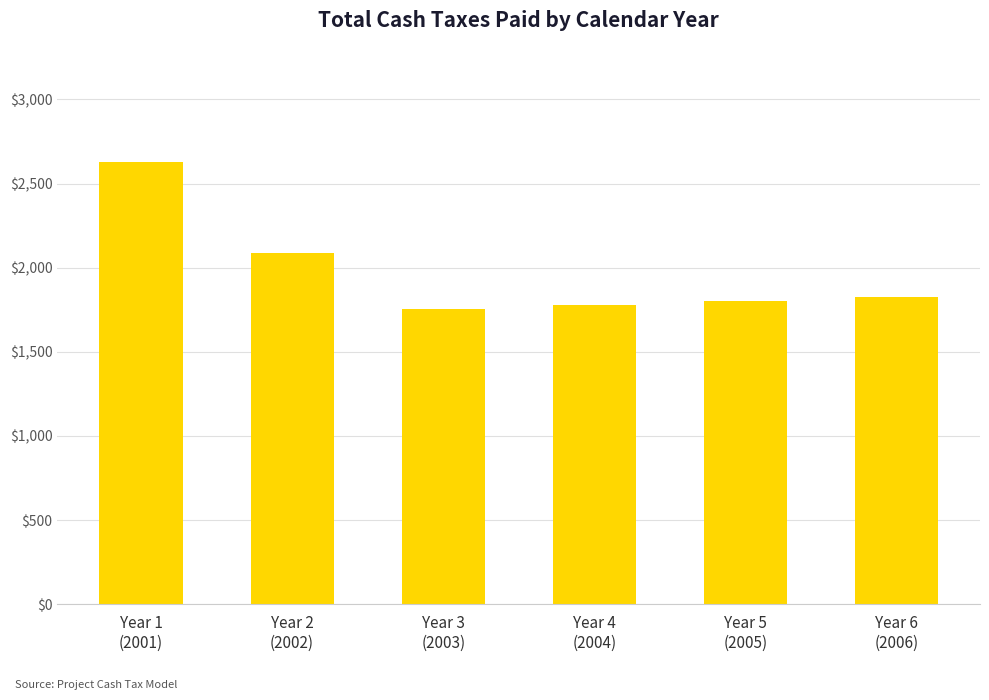

What is the average value?

1977.7